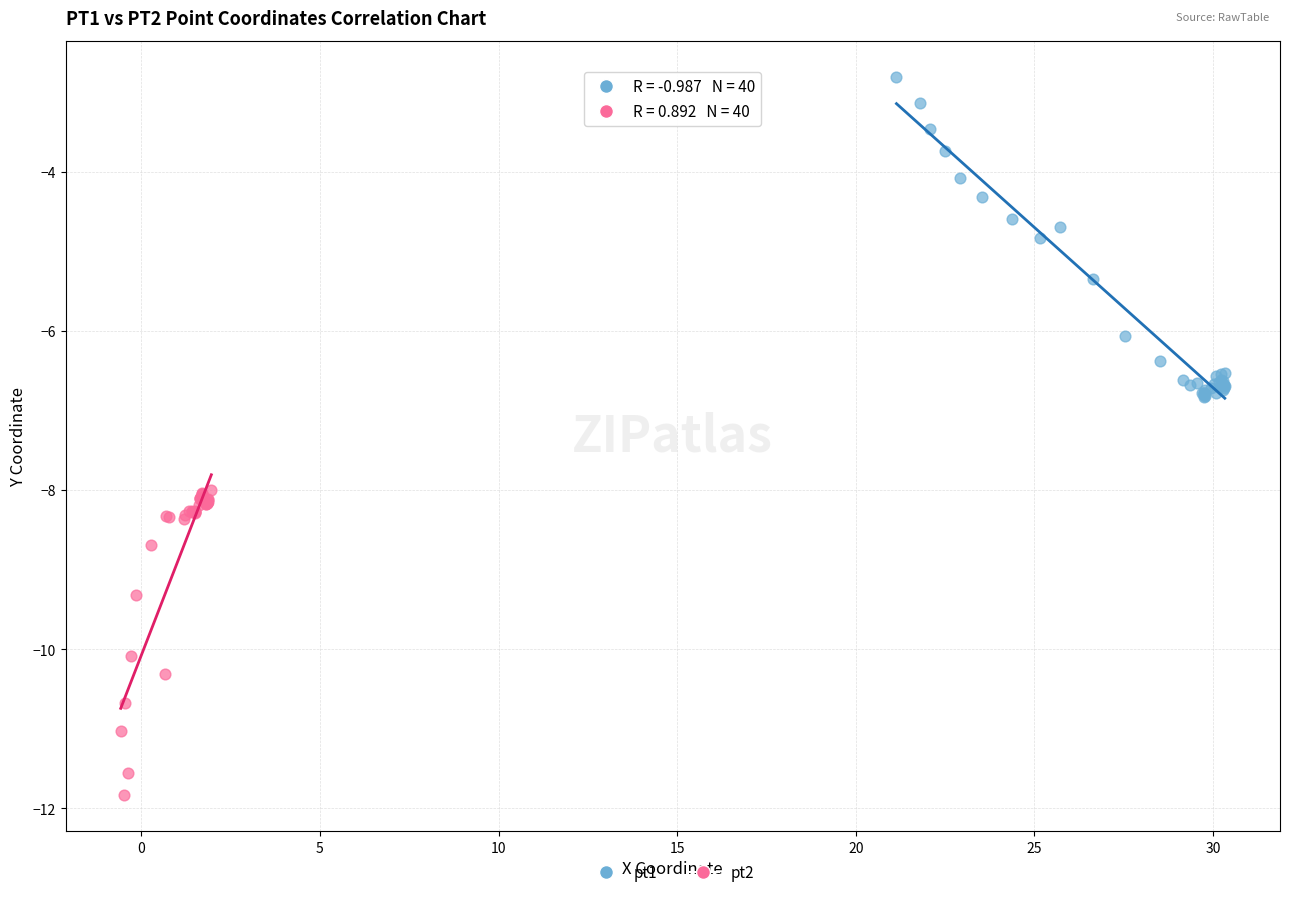

Which series reaches the maximum Y coordinate?

pt1